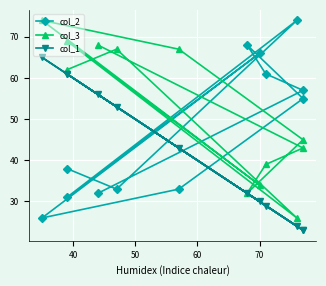

Count the number of data series in this chart.

3